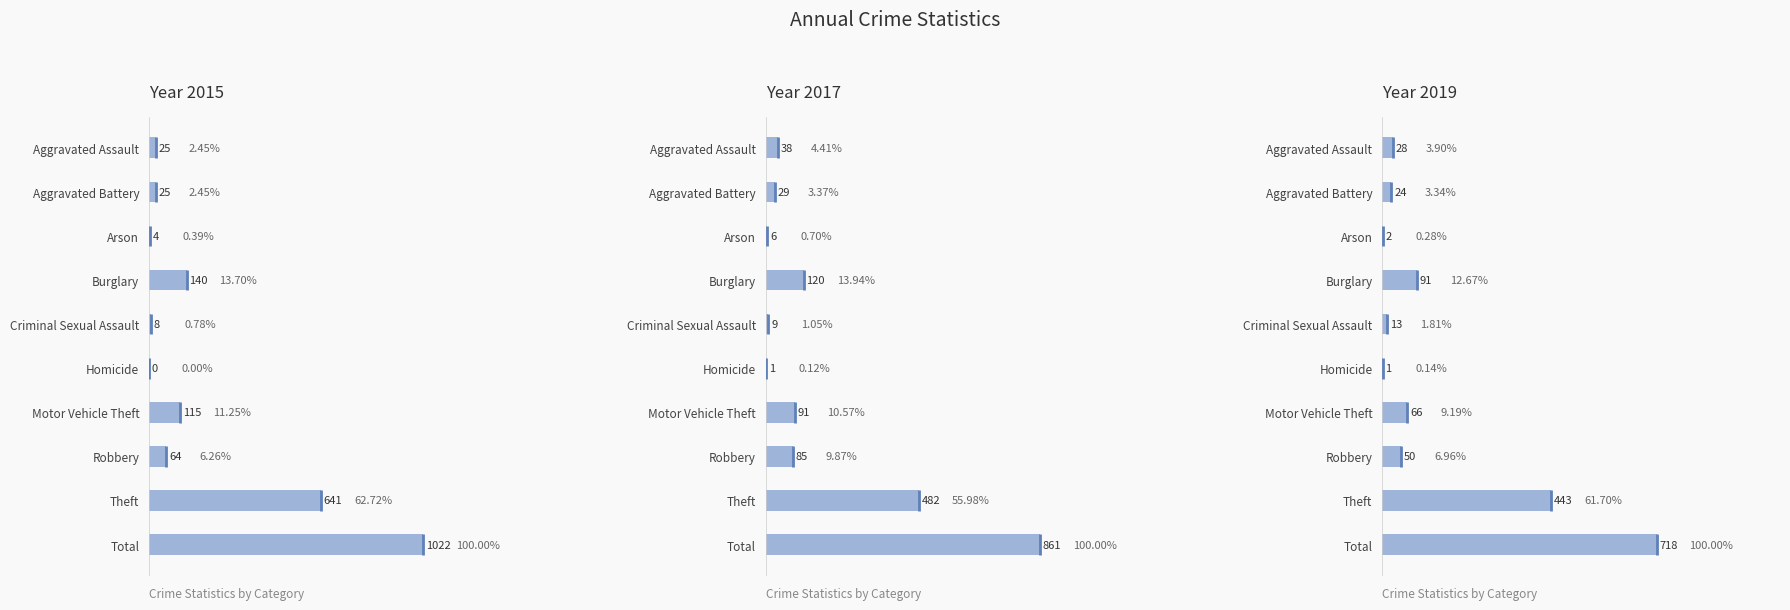

List the series in order of their overall mean, highest first.

2015, 2017, 2019